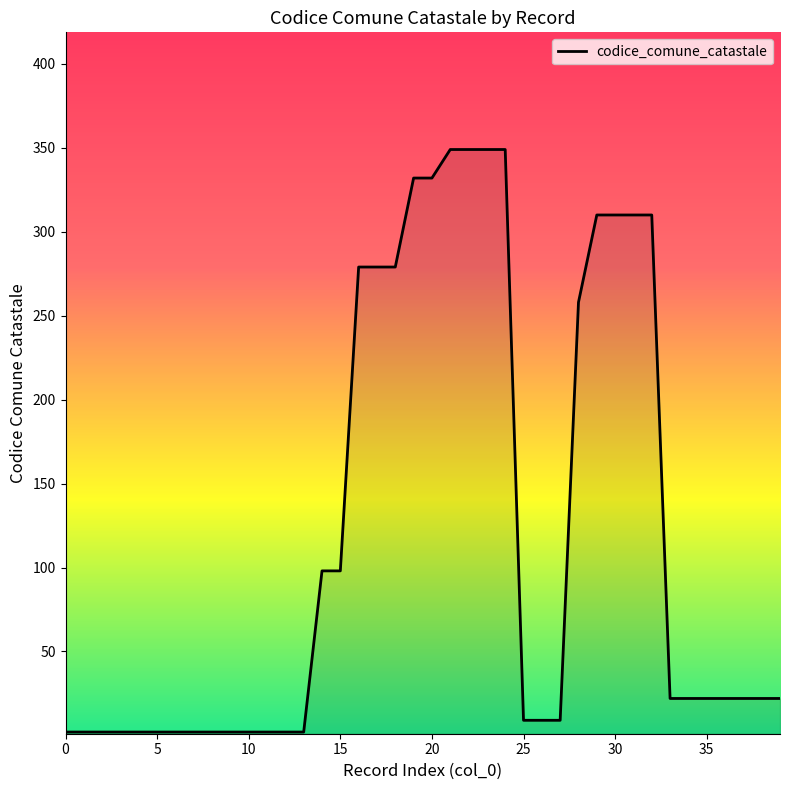

What is the greatest value displayed?

349